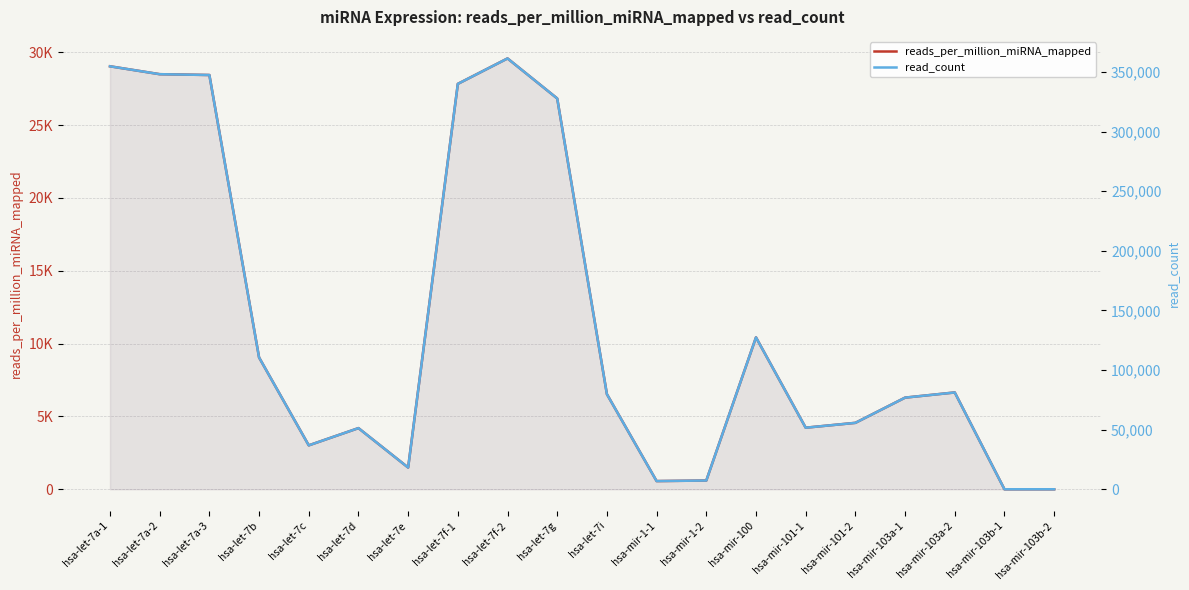

The read_count series shows 117455.6 at hsa-let-7f-1. True or false?

False